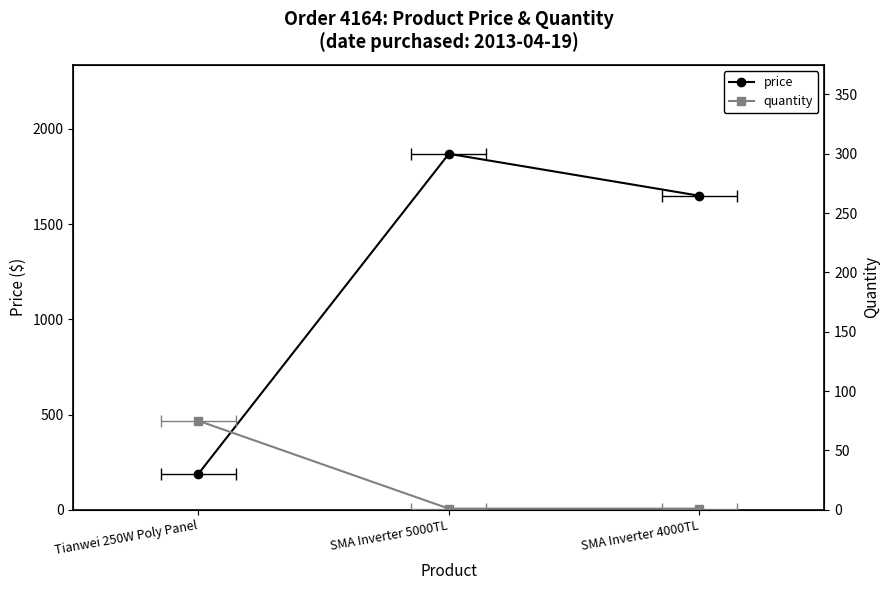

What is the difference between the maximum and minimum values in the quantity series?

74.0